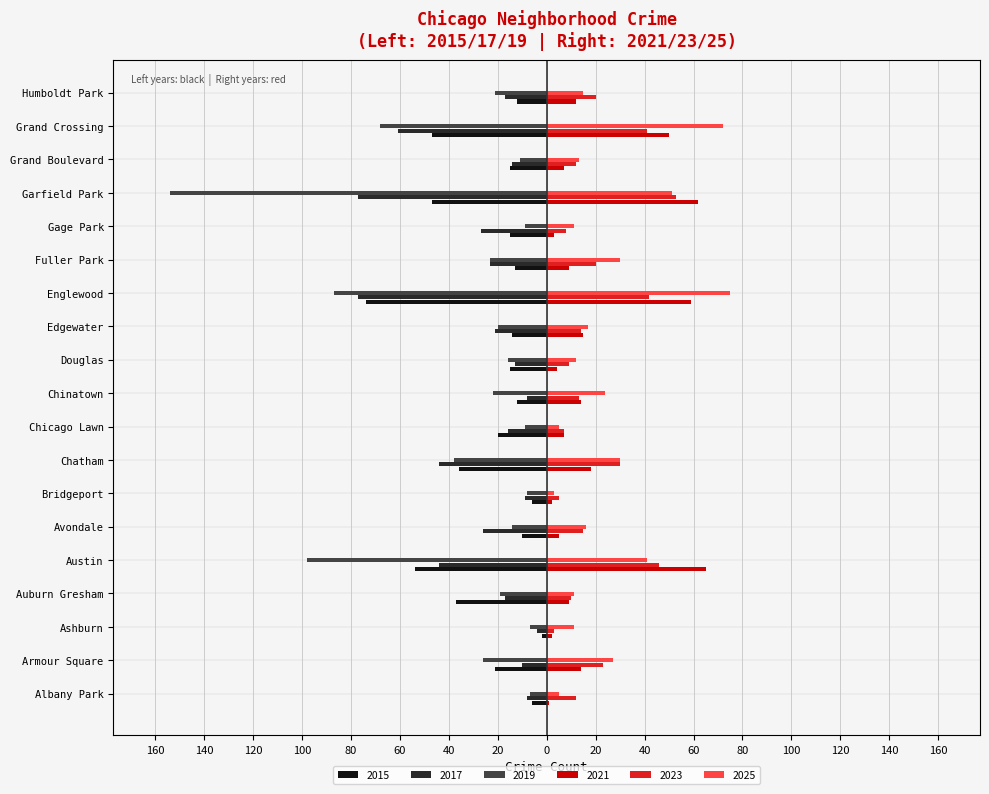

At which label is 2017 closest to -40?

Austin